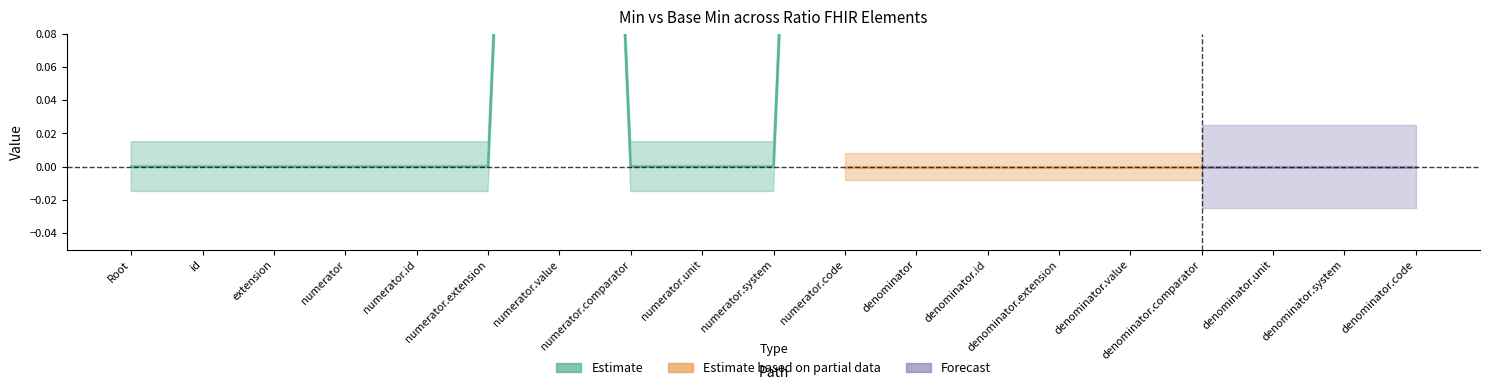

The value of Min at Ratio.numerator.system is 0. True or false?

True